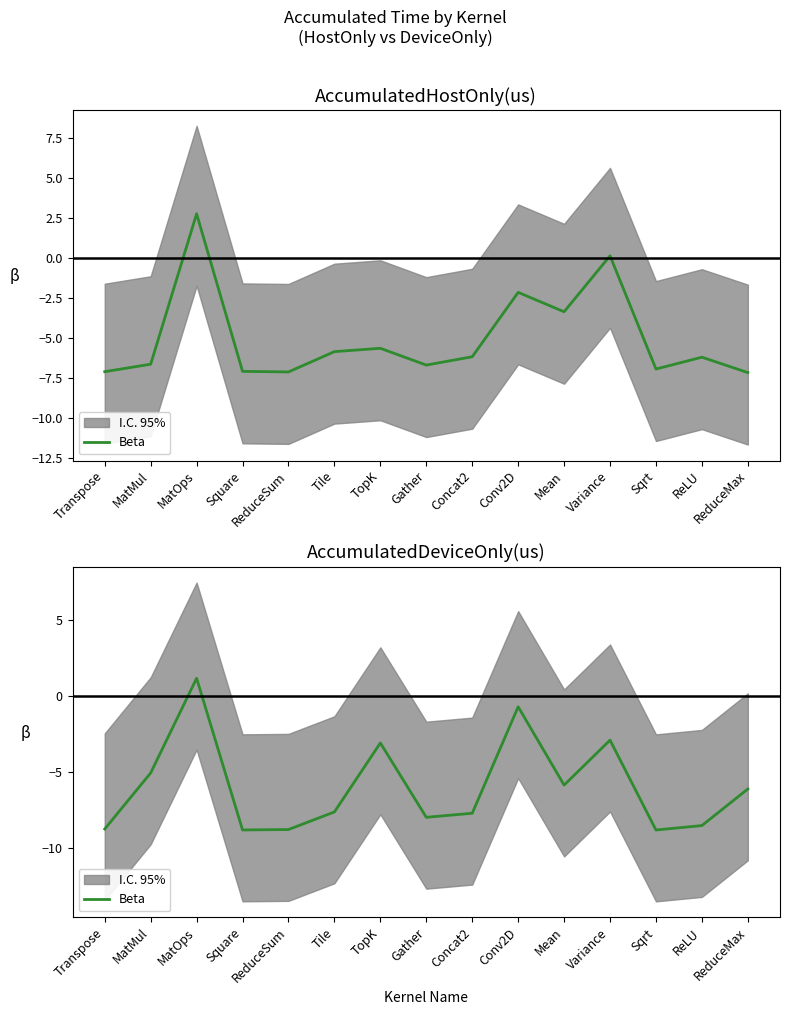

How many values are below -7?

8